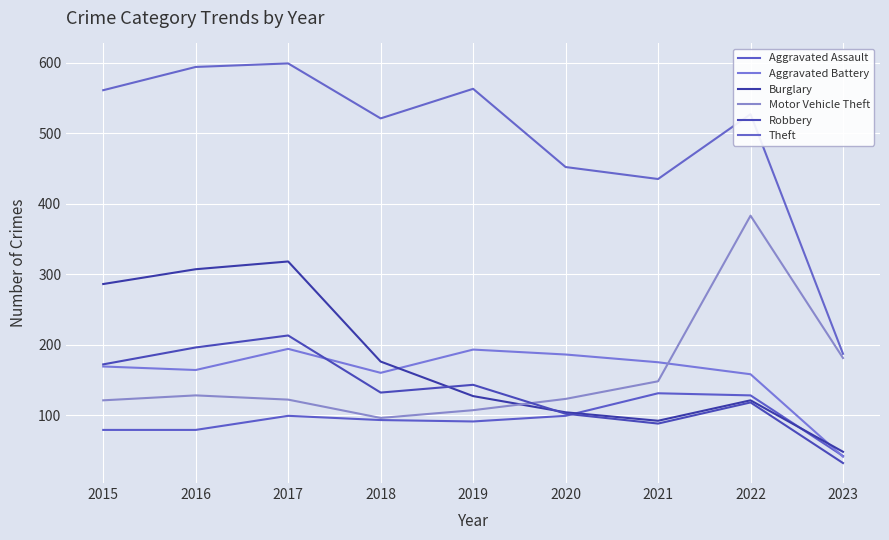

How many interior local peaks does the Theft series have?

3